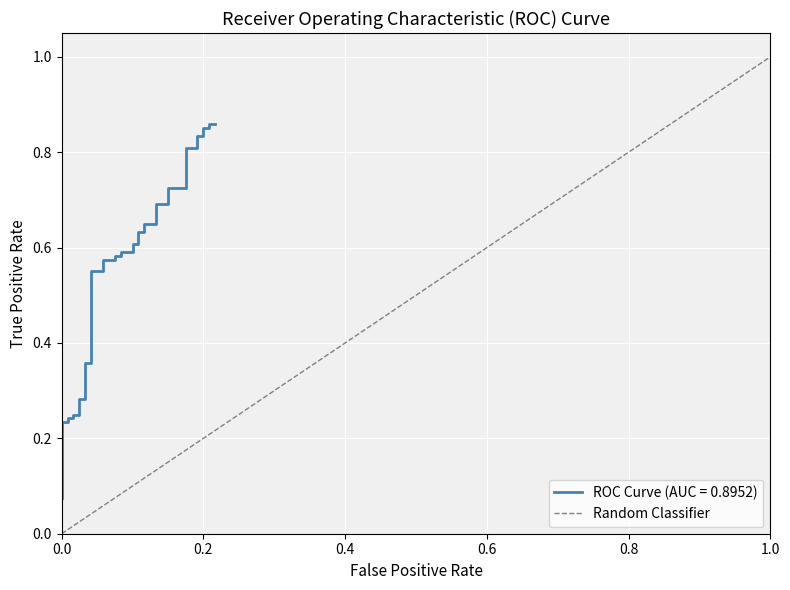

Which has a higher value, 1.0 or 0.0?

1.0